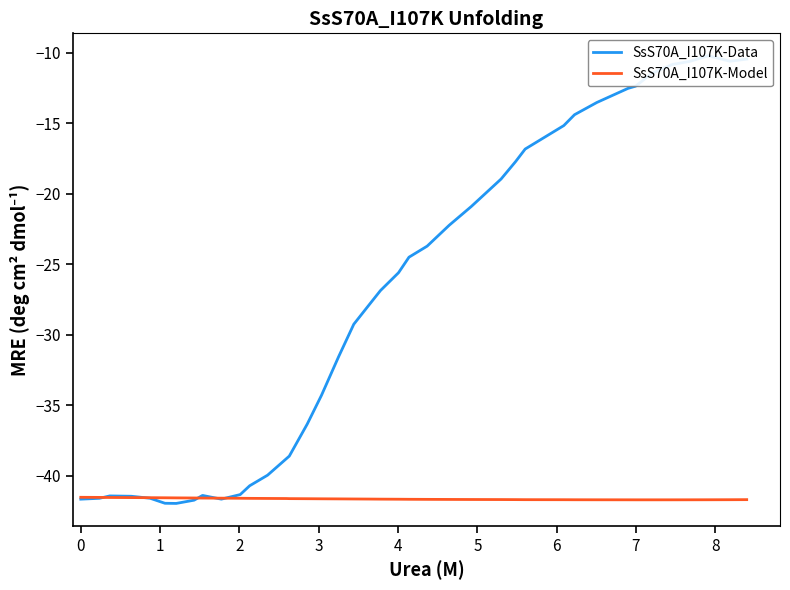

Does the chart have visible grid lines?

No